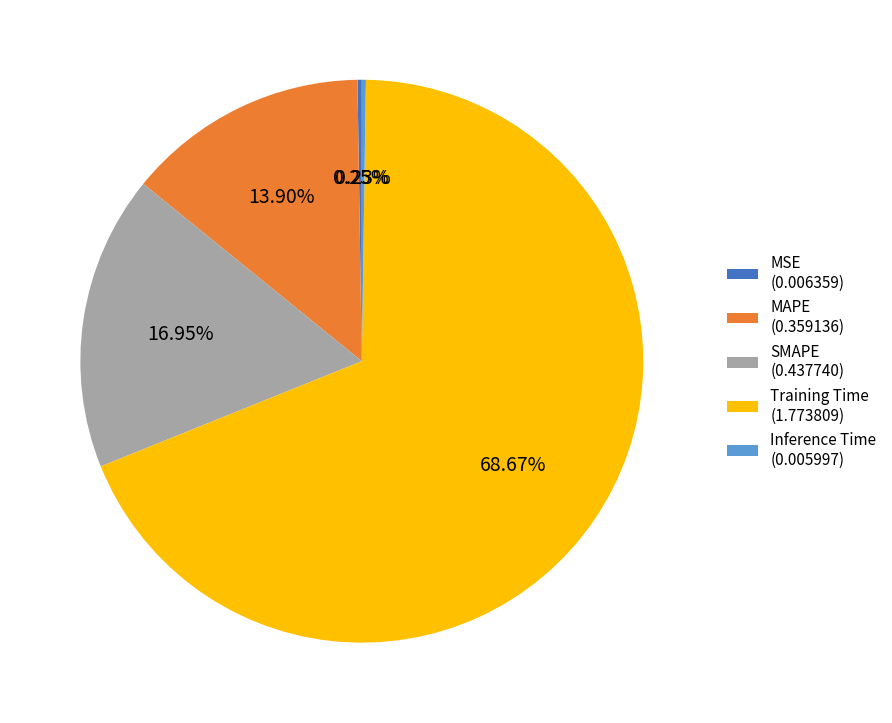

What percentage is NOT represented by MAPE?

86.1%